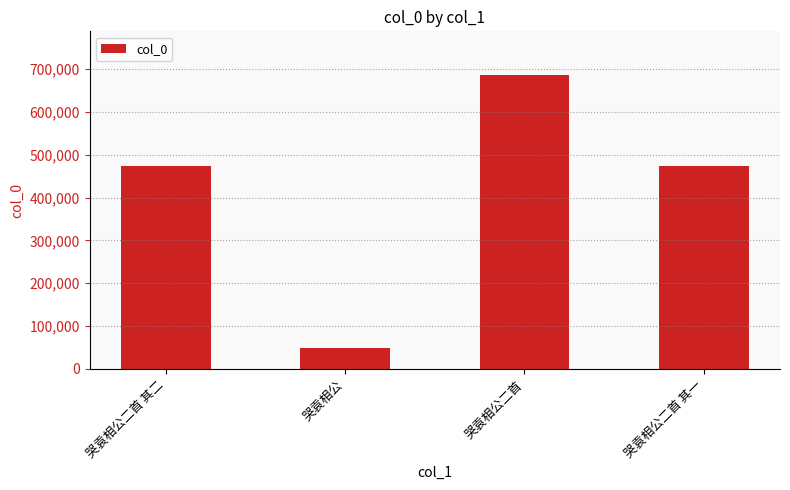

Which has a higher value, 哭袁相公二首 其一 or 哭袁相公二首?

哭袁相公二首